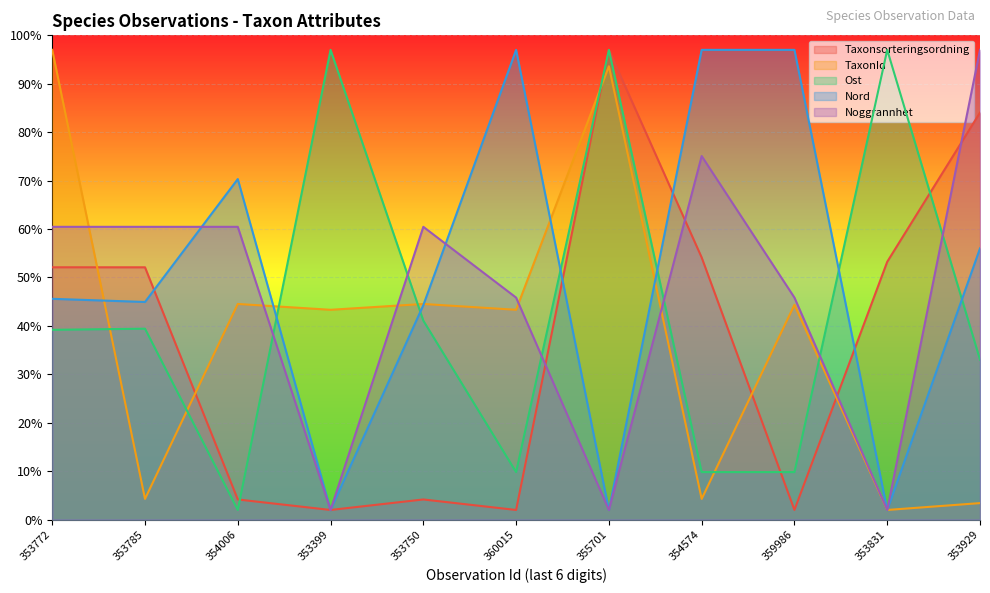

At which label does Noggrannhet first exceed 60?

353772